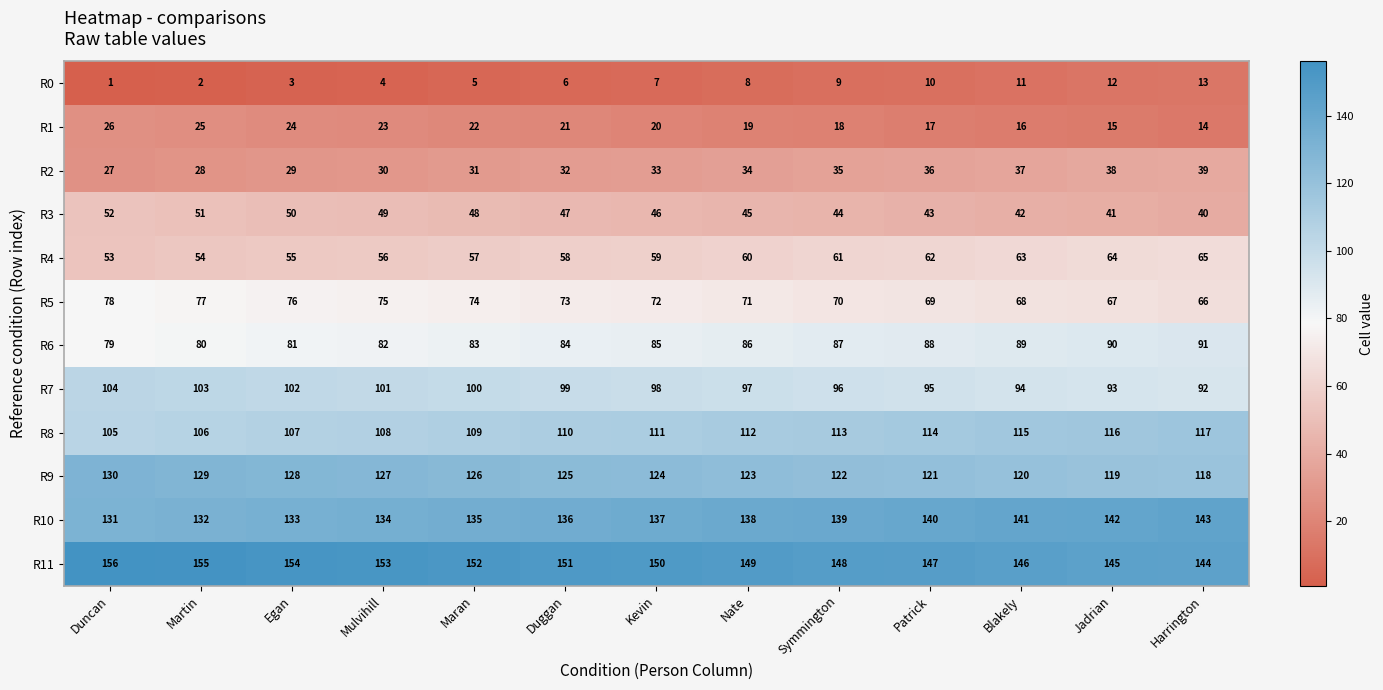

What is the difference between the highest and lowest values at Nate?

141